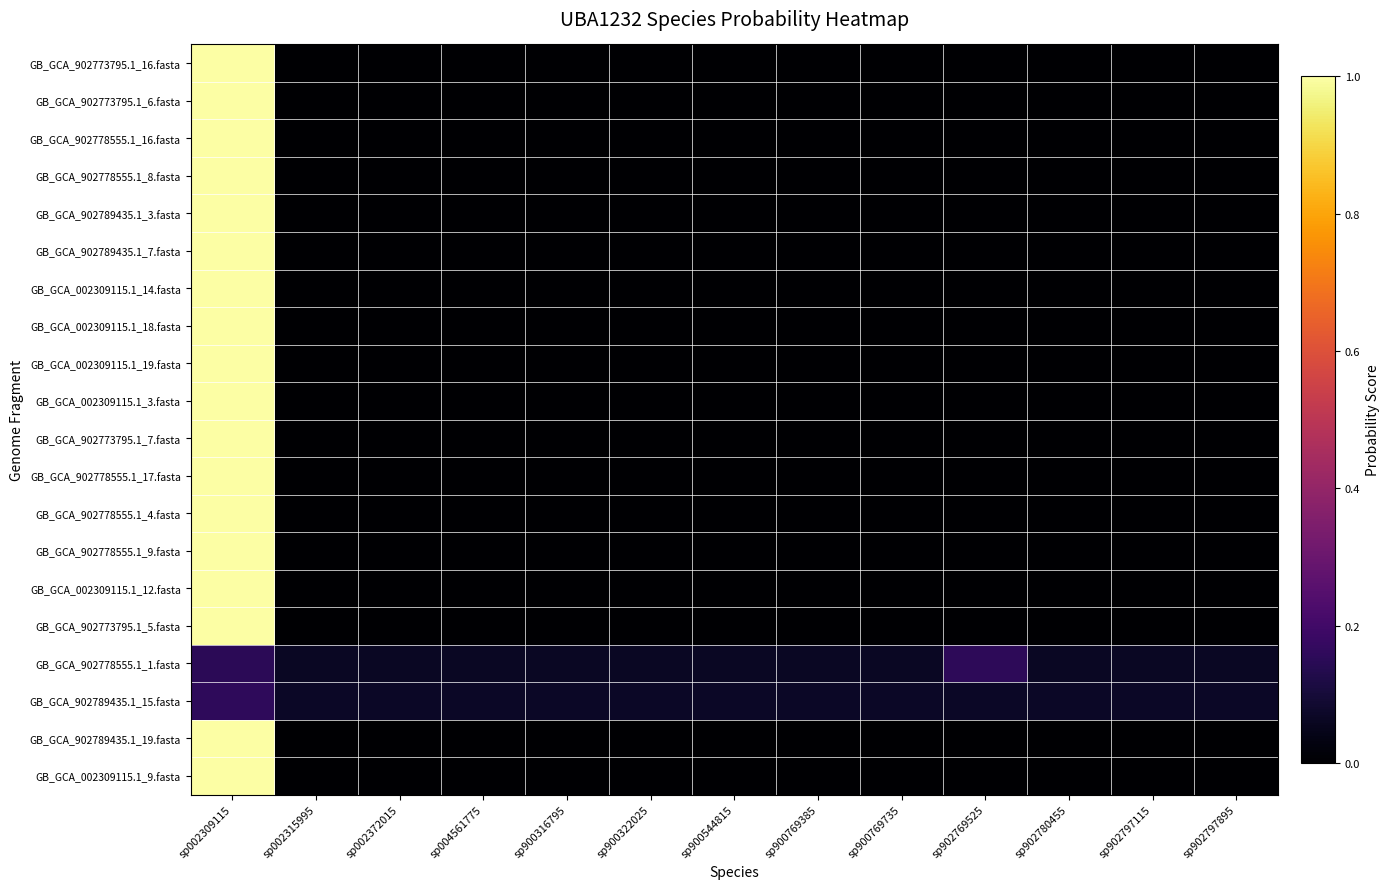

Reading left to right, list all the values displayed in this chart.

GB_GCA_902773795.1_16.fasta: sp002309115=1.0	sp002315995=0.0	sp002372015=0.0	sp004561775=0.0	sp900316795=0.0	sp900322025=0.0	sp900544815=0.0	sp900769385=0.0	sp900769735=0.0	sp902769525=0.0	sp902780455=0.0	sp902797115=0.0	sp902797895=0.0
GB_GCA_902773795.1_6.fasta: sp002309115=1.0	sp002315995=0.0	sp002372015=0.0	sp004561775=0.0	sp900316795=0.0	sp900322025=0.0	sp900544815=0.0	sp900769385=0.0	sp900769735=0.0	sp902769525=0.0	sp902780455=0.0	sp902797115=0.0	sp902797895=0.0
GB_GCA_902778555.1_16.fasta: sp002309115=1.0	sp002315995=0.0	sp002372015=0.0	sp004561775=0.0	sp900316795=0.0	sp900322025=0.0	sp900544815=0.0	sp900769385=0.0	sp900769735=0.0	sp902769525=0.0	sp902780455=0.0	sp902797115=0.0	sp902797895=0.0
GB_GCA_902778555.1_8.fasta: sp002309115=1.0	sp002315995=0.0	sp002372015=0.0	sp004561775=0.0	sp900316795=0.0	sp900322025=0.0	sp900544815=0.0	sp900769385=0.0	sp900769735=0.0	sp902769525=0.0	sp902780455=0.0	sp902797115=0.0	sp902797895=0.0
GB_GCA_902789435.1_3.fasta: sp002309115=1.0	sp002315995=0.0	sp002372015=0.0	sp004561775=0.0	sp900316795=0.0	sp900322025=0.0	sp900544815=0.0	sp900769385=0.0	sp900769735=0.0	sp902769525=0.0	sp902780455=0.0	sp902797115=0.0	sp902797895=0.0
GB_GCA_902789435.1_7.fasta: sp002309115=1.0	sp002315995=0.0	sp002372015=0.0	sp004561775=0.0	sp900316795=0.0	sp900322025=0.0	sp900544815=0.0	sp900769385=0.0	sp900769735=0.0	sp902769525=0.0	sp902780455=0.0	sp902797115=0.0	sp902797895=0.0
GB_GCA_002309115.1_14.fasta: sp002309115=1.0	sp002315995=0.0	sp002372015=0.0	sp004561775=0.0	sp900316795=0.0	sp900322025=0.0	sp900544815=0.0	sp900769385=0.0	sp900769735=0.0	sp902769525=0.0	sp902780455=0.0	sp902797115=0.0	sp902797895=0.0
GB_GCA_002309115.1_18.fasta: sp002309115=1.0	sp002315995=0.0	sp002372015=0.0	sp004561775=0.0	sp900316795=0.0	sp900322025=0.0	sp900544815=0.0	sp900769385=0.0	sp900769735=0.0	sp902769525=0.0	sp902780455=0.0	sp902797115=0.0	sp902797895=0.0
GB_GCA_002309115.1_19.fasta: sp002309115=1.0	sp002315995=0.0	sp002372015=0.0	sp004561775=0.0	sp900316795=0.0	sp900322025=0.0	sp900544815=0.0	sp900769385=0.0	sp900769735=0.0	sp902769525=0.0	sp902780455=0.0	sp902797115=0.0	sp902797895=0.0
GB_GCA_002309115.1_3.fasta: sp002309115=1.0	sp002315995=0.0	sp002372015=0.0	sp004561775=0.0	sp900316795=0.0	sp900322025=0.0	sp900544815=0.0	sp900769385=0.0	sp900769735=0.0	sp902769525=0.0	sp902780455=0.0	sp902797115=0.0	sp902797895=0.0
GB_GCA_902773795.1_7.fasta: sp002309115=1.0	sp002315995=0.0	sp002372015=0.0	sp004561775=0.0	sp900316795=0.0	sp900322025=0.0	sp900544815=0.0	sp900769385=0.0	sp900769735=0.0	sp902769525=0.0	sp902780455=0.0	sp902797115=0.0	sp902797895=0.0
GB_GCA_902778555.1_17.fasta: sp002309115=1.0	sp002315995=0.0	sp002372015=0.0	sp004561775=0.0	sp900316795=0.0	sp900322025=0.0	sp900544815=0.0	sp900769385=0.0	sp900769735=0.0	sp902769525=0.0	sp902780455=0.0	sp902797115=0.0	sp902797895=0.0
GB_GCA_902778555.1_4.fasta: sp002309115=1.0	sp002315995=0.0	sp002372015=0.0	sp004561775=0.0	sp900316795=0.0	sp900322025=0.0	sp900544815=0.0	sp900769385=0.0	sp900769735=0.0	sp902769525=0.0	sp902780455=0.0	sp902797115=0.0	sp902797895=0.0
GB_GCA_902778555.1_9.fasta: sp002309115=1.0	sp002315995=0.0	sp002372015=0.0	sp004561775=0.0	sp900316795=0.0	sp900322025=0.0	sp900544815=0.0	sp900769385=0.0	sp900769735=0.0	sp902769525=0.0	sp902780455=0.0	sp902797115=0.0	sp902797895=0.0
GB_GCA_002309115.1_12.fasta: sp002309115=1.0	sp002315995=0.0	sp002372015=0.0	sp004561775=0.0	sp900316795=0.0	sp900322025=0.0	sp900544815=0.0	sp900769385=0.0	sp900769735=0.0	sp902769525=0.0	sp902780455=0.0	sp902797115=0.0	sp902797895=0.0
GB_GCA_902773795.1_5.fasta: sp002309115=1.0	sp002315995=0.0	sp002372015=0.0	sp004561775=0.0	sp900316795=0.0	sp900322025=0.0	sp900544815=0.0	sp900769385=0.0	sp900769735=0.0	sp902769525=0.0	sp902780455=0.0	sp902797115=0.0	sp902797895=0.0
GB_GCA_902778555.1_1.fasta: sp002309115=0.2	sp002315995=0.1	sp002372015=0.1	sp004561775=0.1	sp900316795=0.1	sp900322025=0.1	sp900544815=0.1	sp900769385=0.1	sp900769735=0.1	sp902769525=0.2	sp902780455=0.1	sp902797115=0.1	sp902797895=0.1
GB_GCA_902789435.1_15.fasta: sp002309115=0.2	sp002315995=0.1	sp002372015=0.1	sp004561775=0.1	sp900316795=0.1	sp900322025=0.1	sp900544815=0.1	sp900769385=0.1	sp900769735=0.1	sp902769525=0.1	sp902780455=0.1	sp902797115=0.1	sp902797895=0.1
GB_GCA_902789435.1_19.fasta: sp002309115=1.0	sp002315995=0.0	sp002372015=0.0	sp004561775=0.0	sp900316795=0.0	sp900322025=0.0	sp900544815=0.0	sp900769385=0.0	sp900769735=0.0	sp902769525=0.0	sp902780455=0.0	sp902797115=0.0	sp902797895=0.0
GB_GCA_002309115.1_9.fasta: sp002309115=1.0	sp002315995=0.0	sp002372015=0.0	sp004561775=0.0	sp900316795=0.0	sp900322025=0.0	sp900544815=0.0	sp900769385=0.0	sp900769735=0.0	sp902769525=0.0	sp902780455=0.0	sp902797115=0.0	sp902797895=0.0